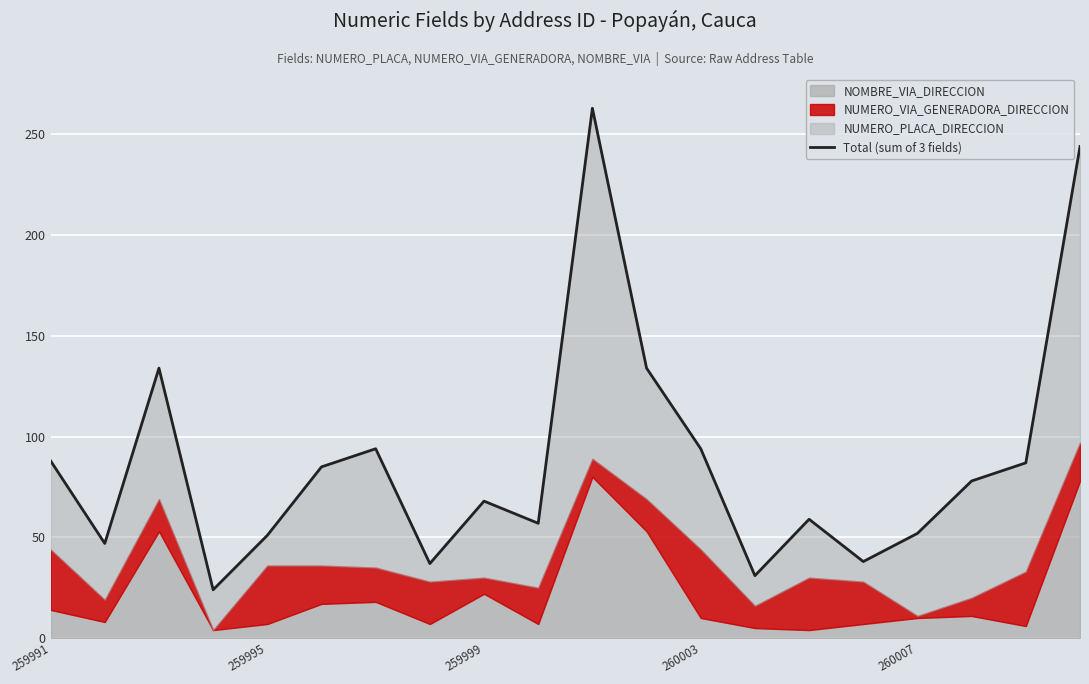

What is the ratio of the value at 259999 to the value at 259991?

0.8